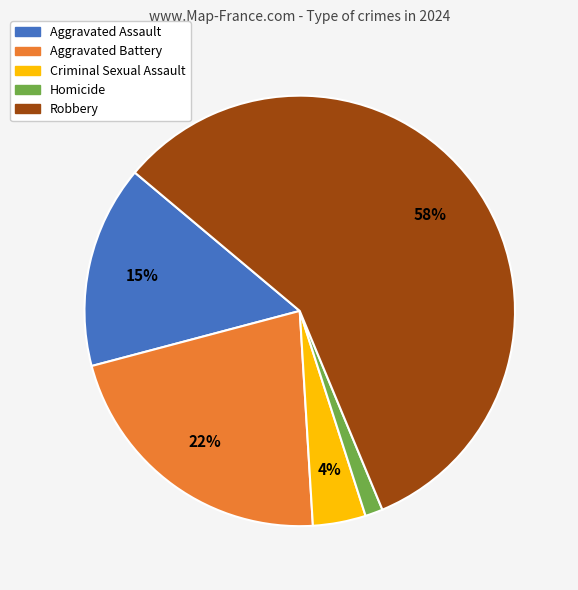

What is the largest slice in the pie chart?

Robbery